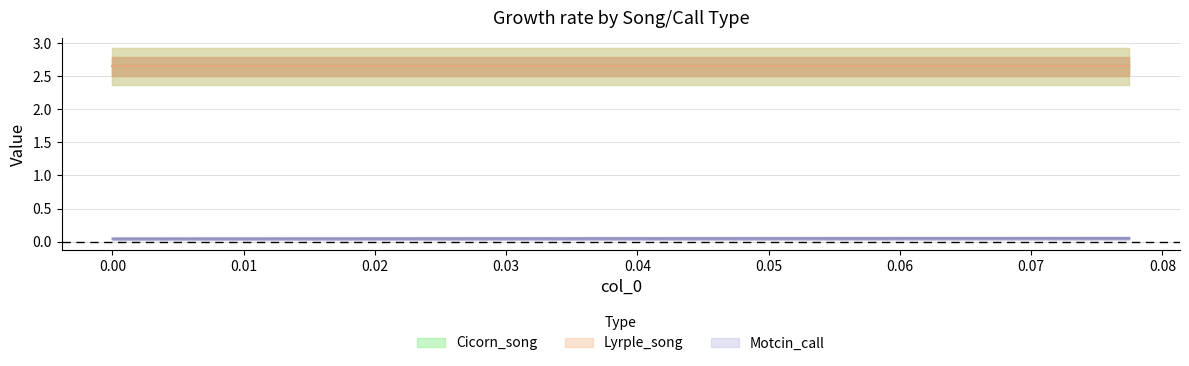

Which series has the largest total across all categories?

Cicorn_song